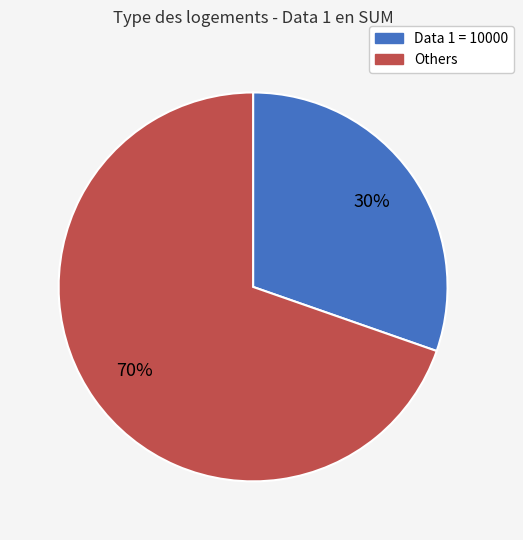

Is there any slice that represents more than half of the pie?

Yes